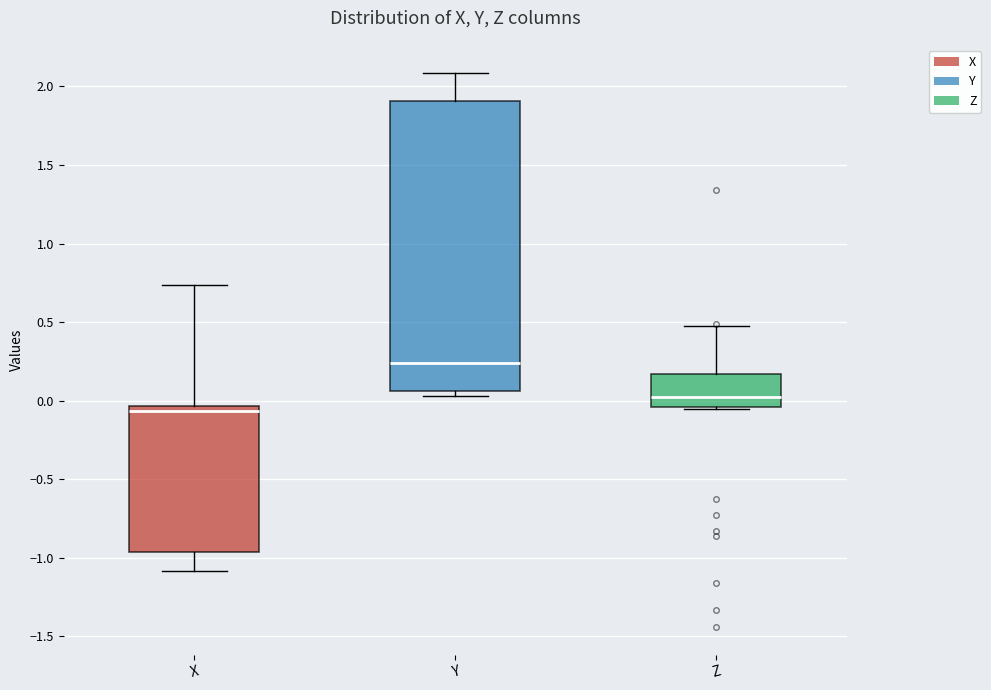

Reading left to right, read every box against the y-axis: the position of its median line, the range the box covers, and the ends of its whiskers. The values are not printed on the chart, so give them approximately, as read against the axis.

X: median -0.05 (just below the box's upper edge), box -0.95 to -0.05, whiskers -1.10 to 0.75
Y: median 0.25, box 0.05 to 1.90, whiskers 0.05 (just below the box's lower edge) to 2.10
Z: median 0.05, box -0.05 to 0.15, whiskers -0.05 to 0.50